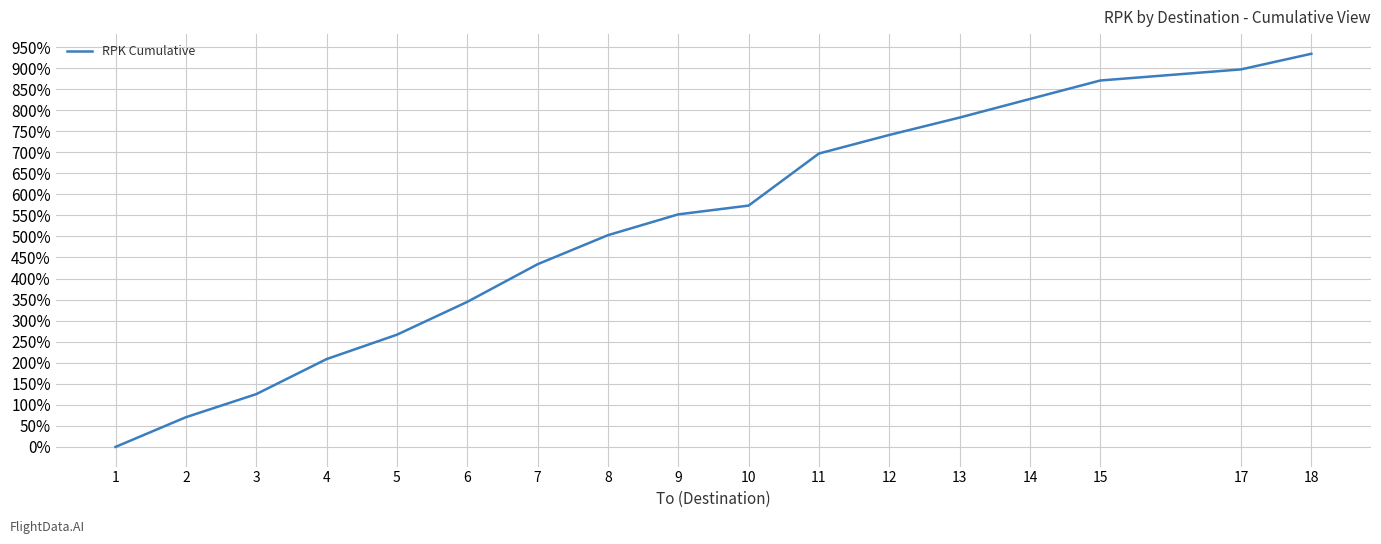

Rank the categories by value from lowest to highest.

1, 2, 3, 4, 5, 6, 7, 8, 9, 10, 11, 12, 13, 14, 15, 17, 18